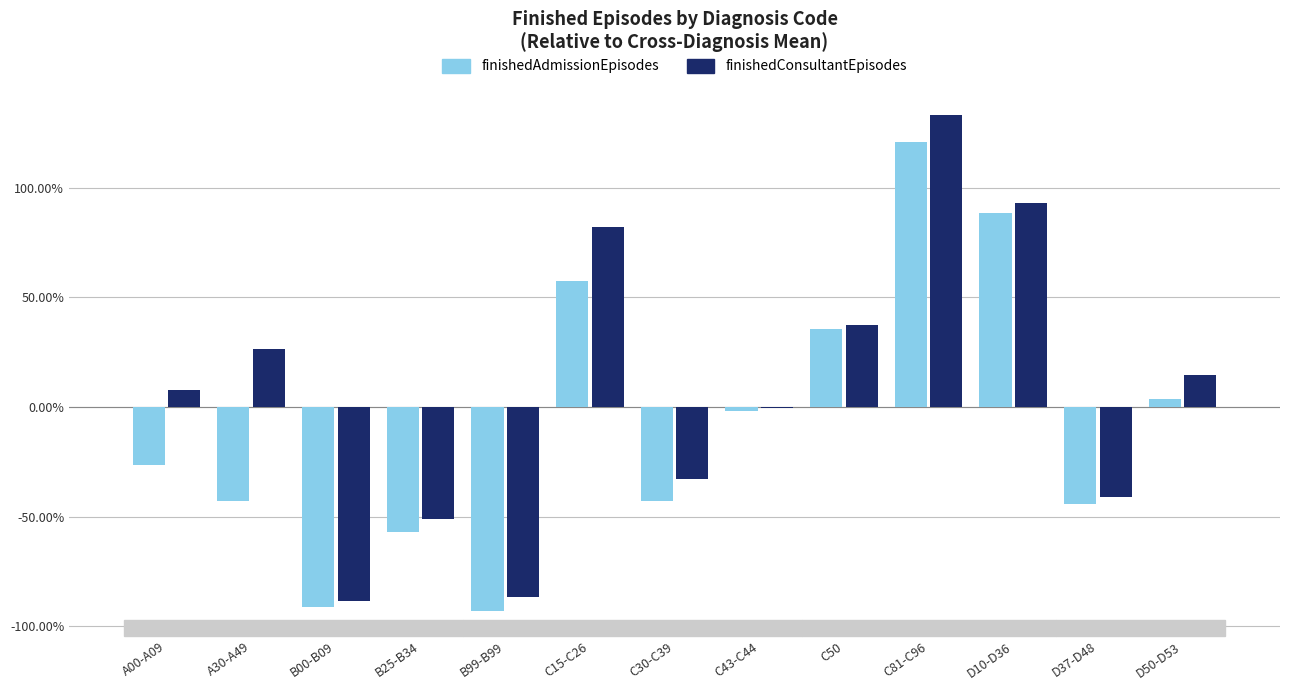

What is the sum of all finishedConsultantEpisodes values?

0.9